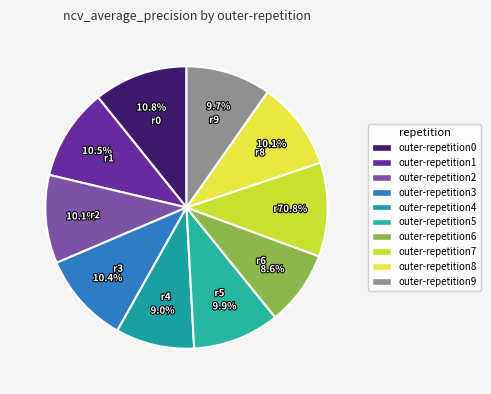

Which category has the smallest portion of the pie?

outer-repetition6